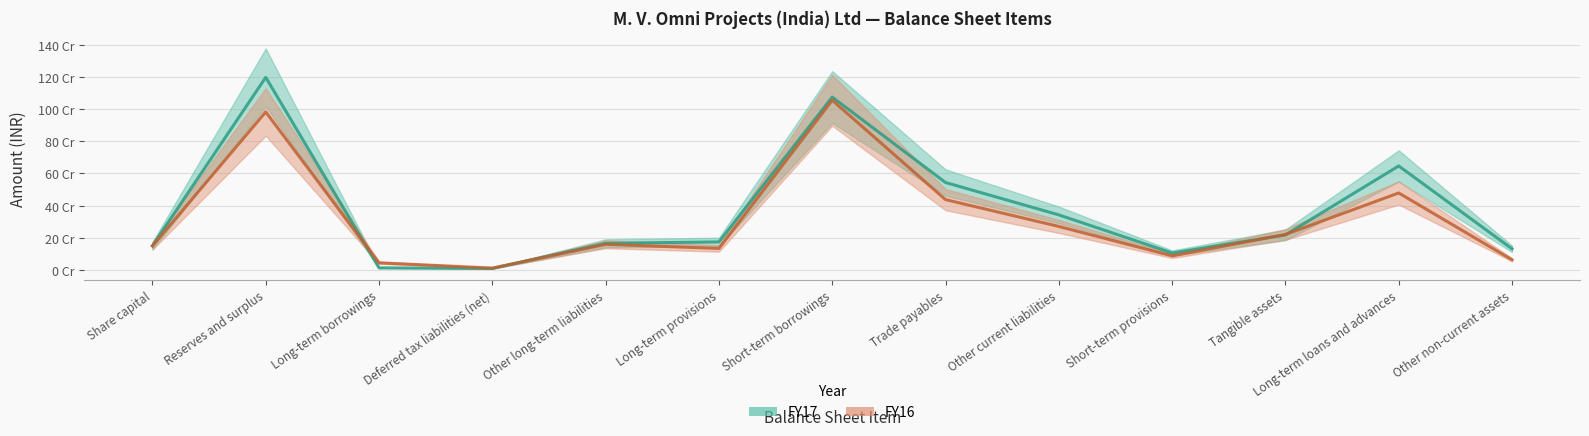

How many lines are shown in the chart?

2